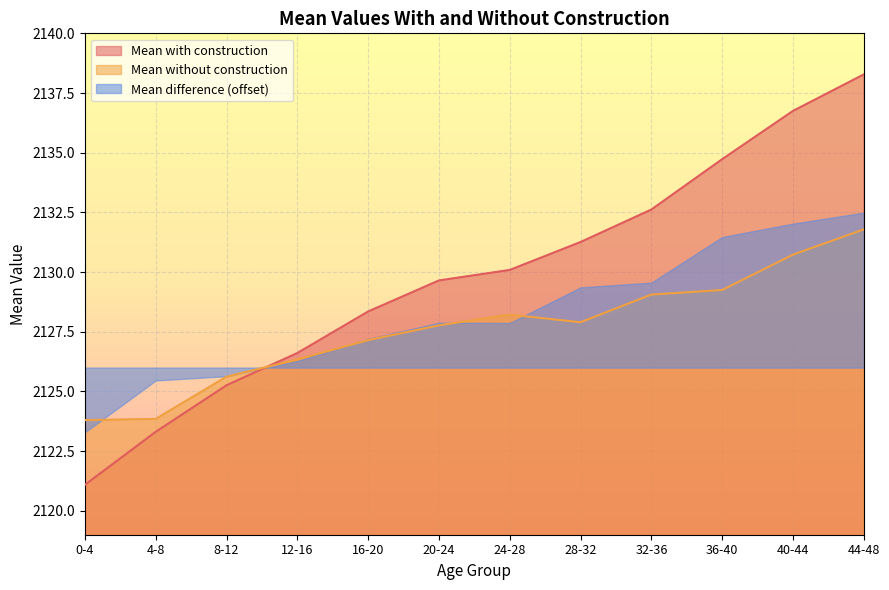

The Mean without construction series shows 3088.9 at 12-16. True or false?

False